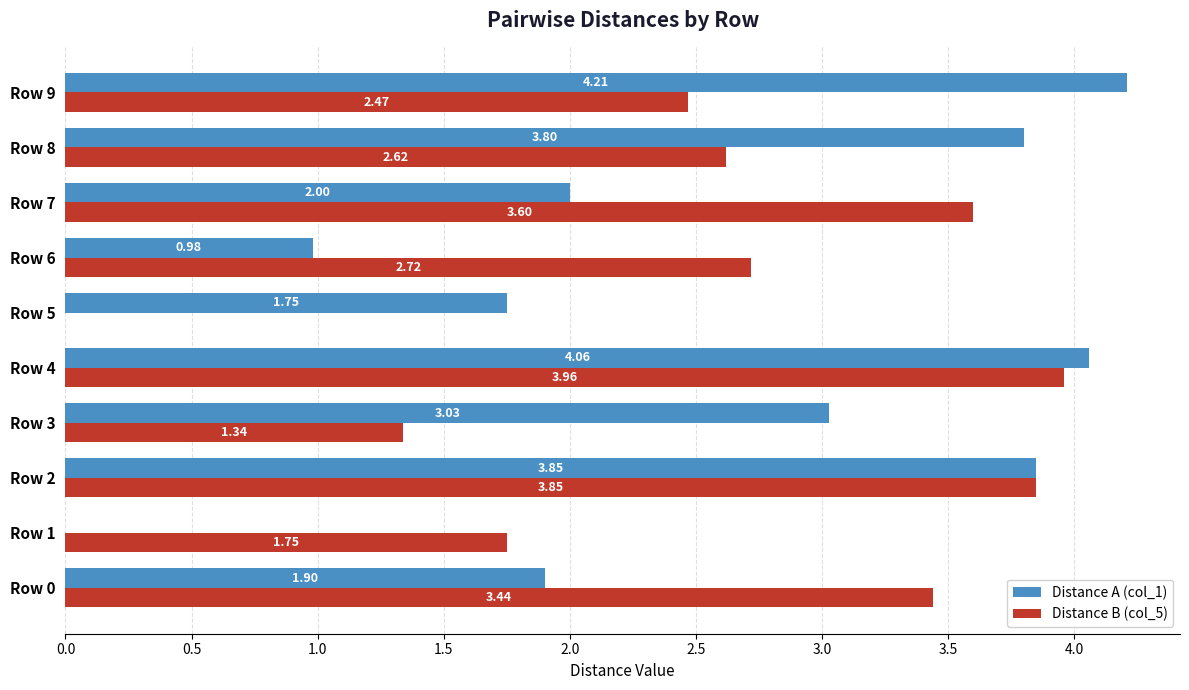

Which series changed the most between Row 6 and Row 7?

Distance A (col_1)